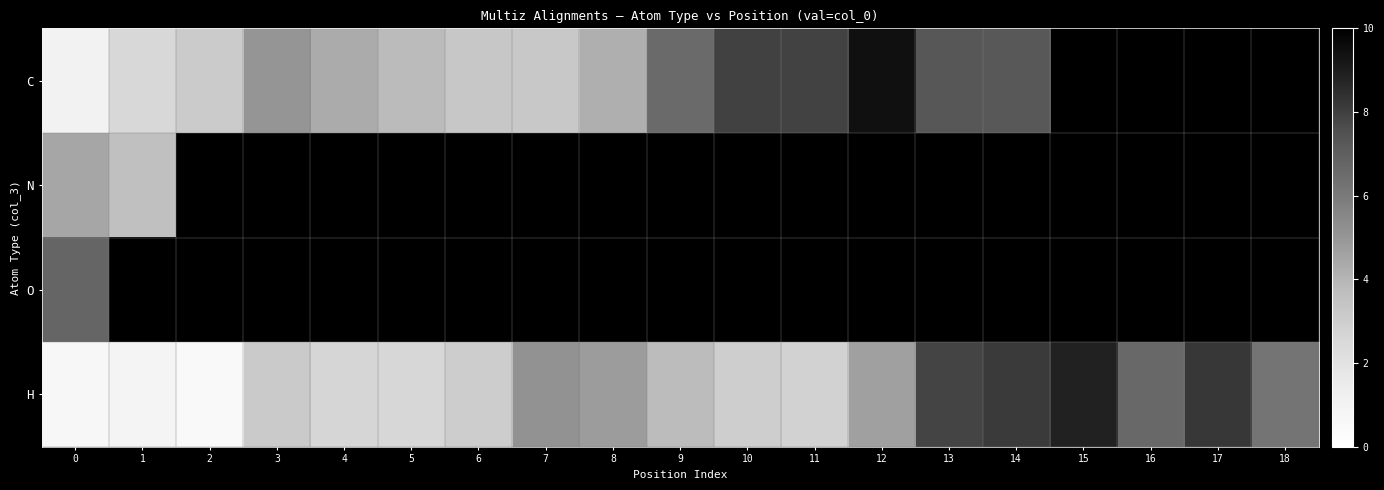

What is the smallest value displayed?

0.4